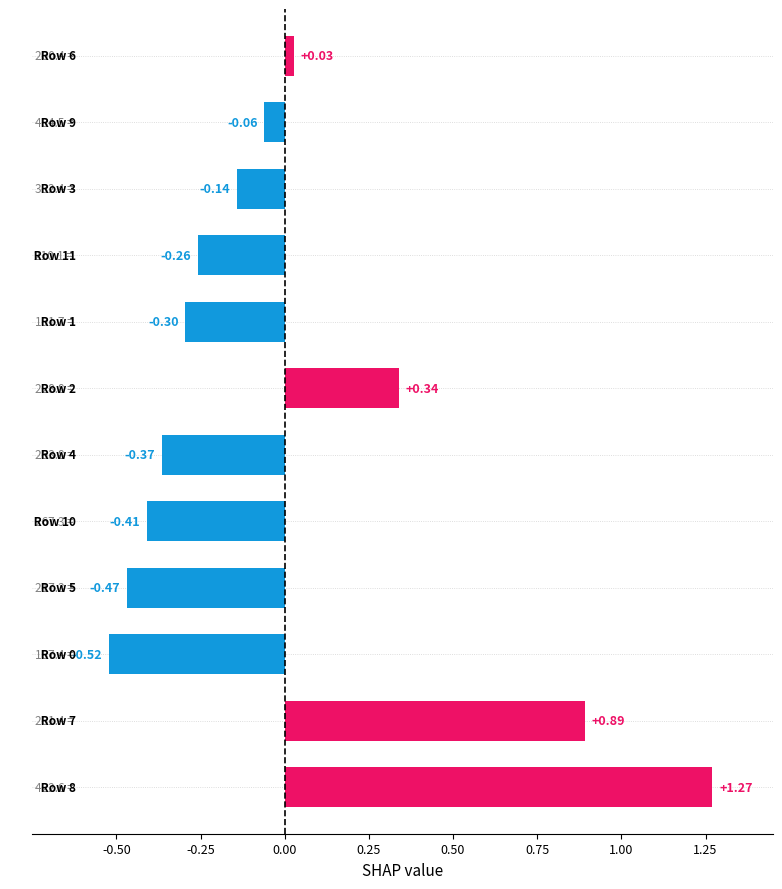

What is the difference between the maximum and minimum values?

1.8